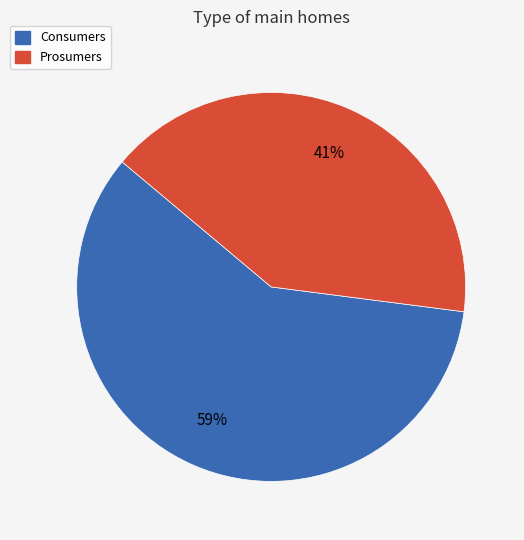

Combined, do Consumers and Prosumers account for over 50%?

Yes